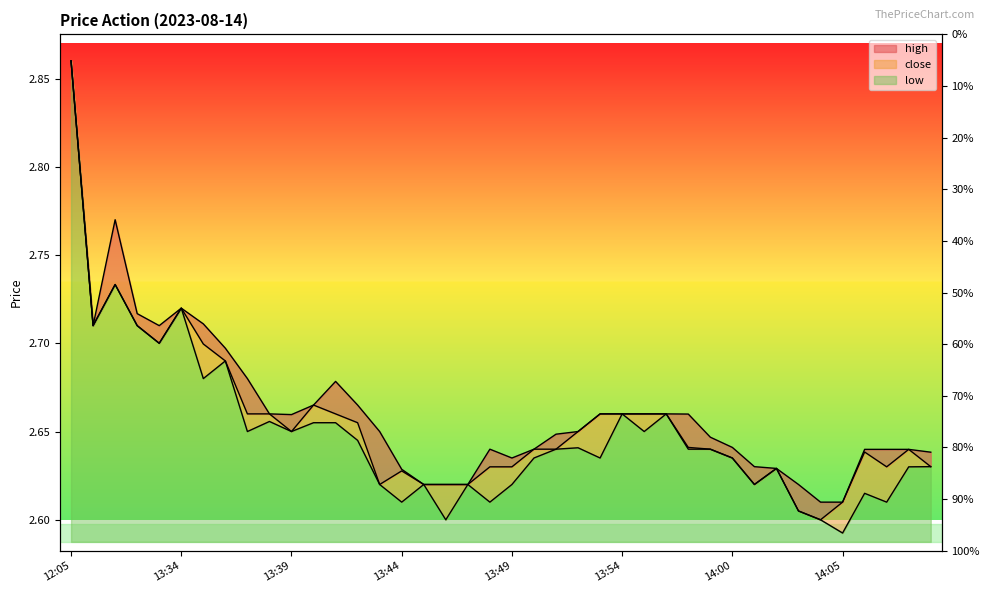

How many interior local peaks does the low series have?

11